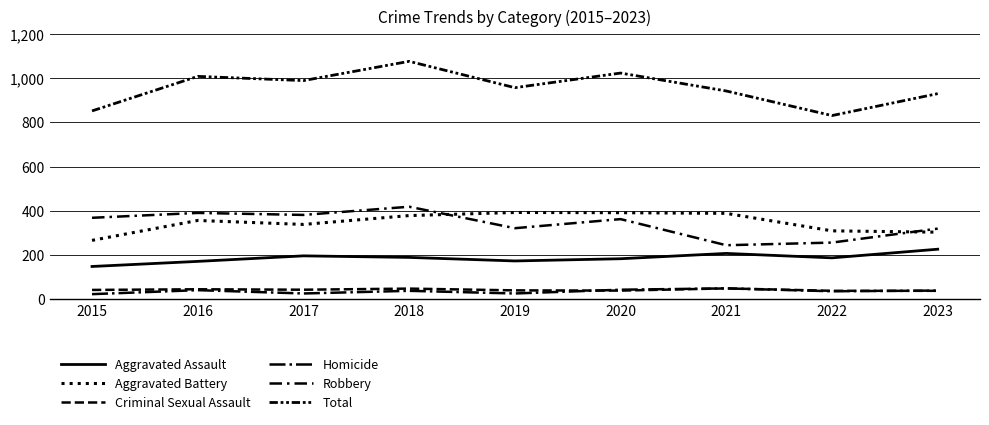

At which label does Criminal Sexual Assault reach its peak?

2021